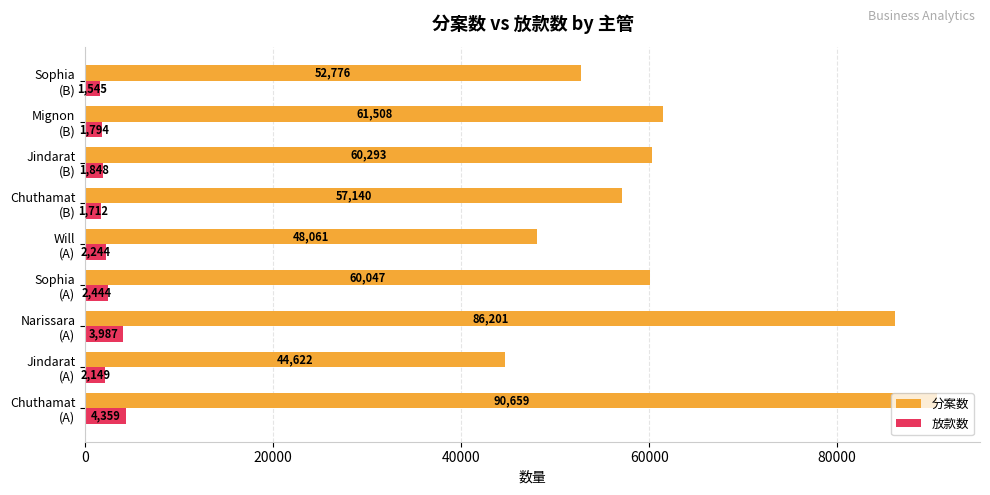

What is the difference between the maximum and minimum values in the 放款数 series?

2814